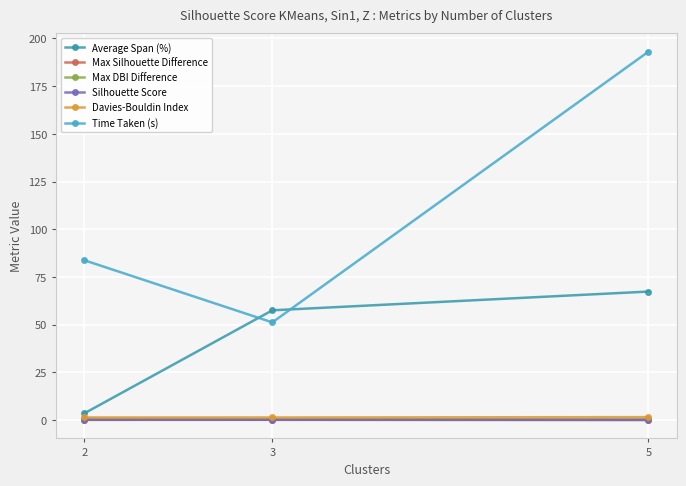

Is it true that Davies-Bouldin Index equals 1.4 at 3?

True